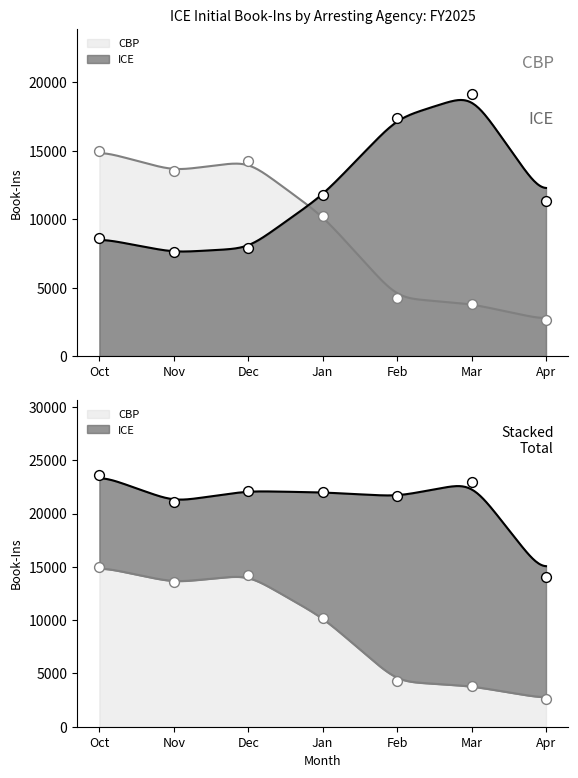

Which series contains the highest Y value?

ICE